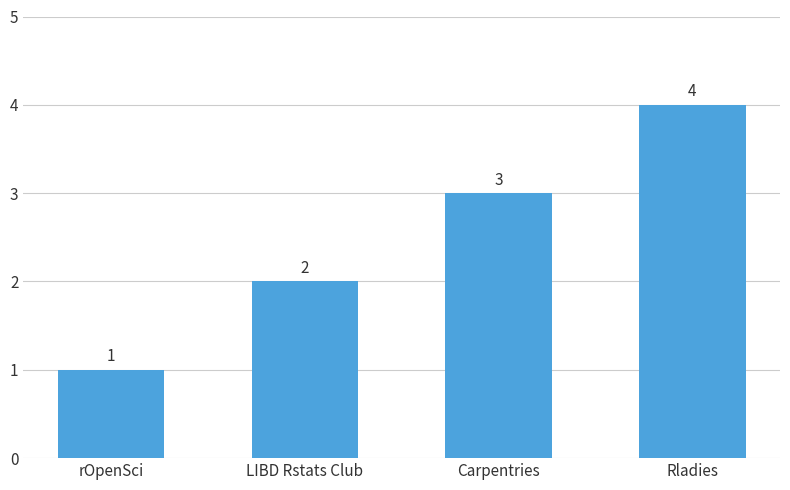

Read the value at rOpenSci.

1